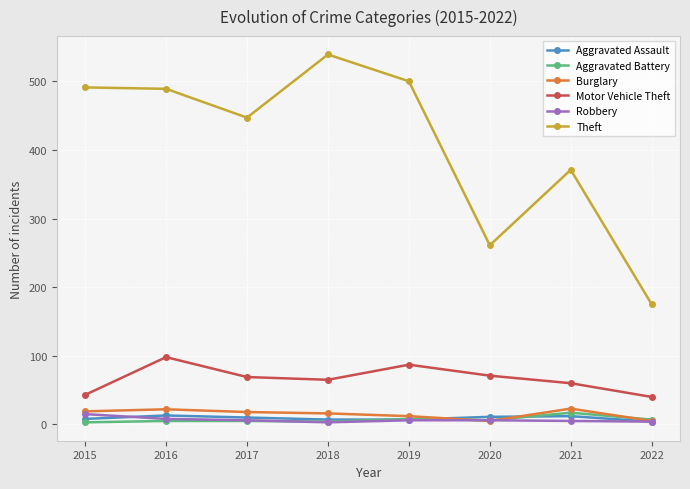

What is the difference between the highest and lowest values at 2015?

488